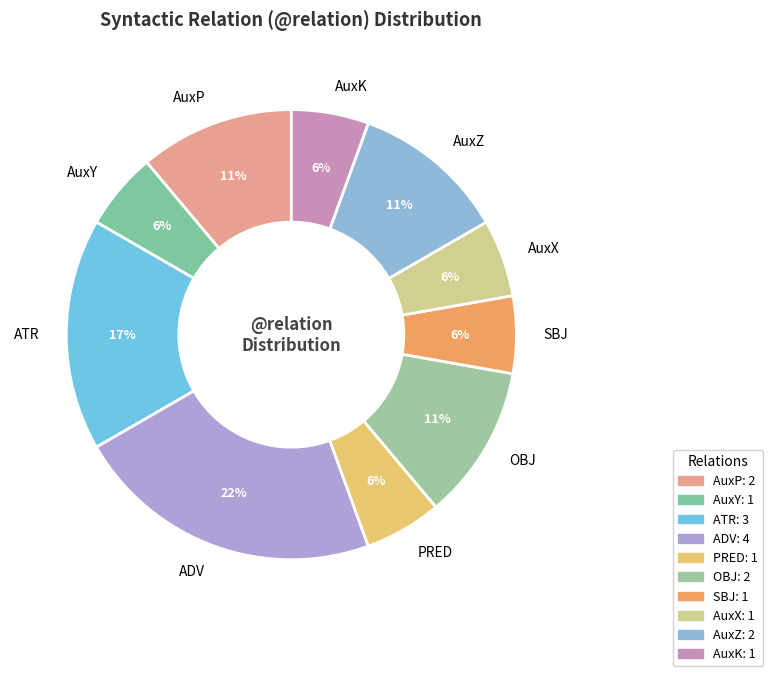

Count the number of slices in the pie.

10